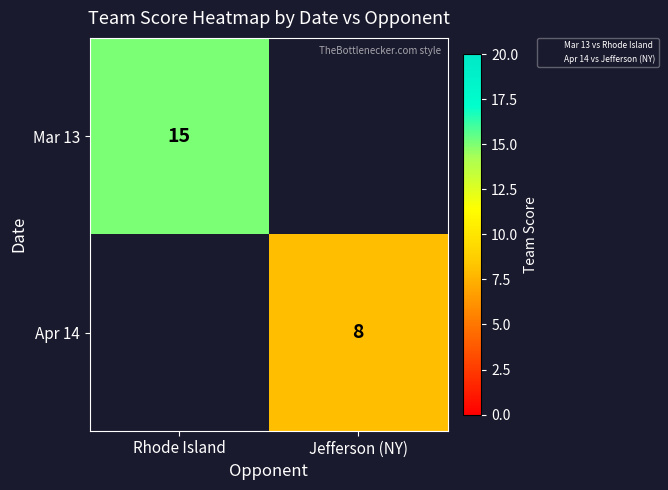

Is the value of Mar 13 at Jefferson (NY) greater than the value of Apr 14 at Rhode Island?

No